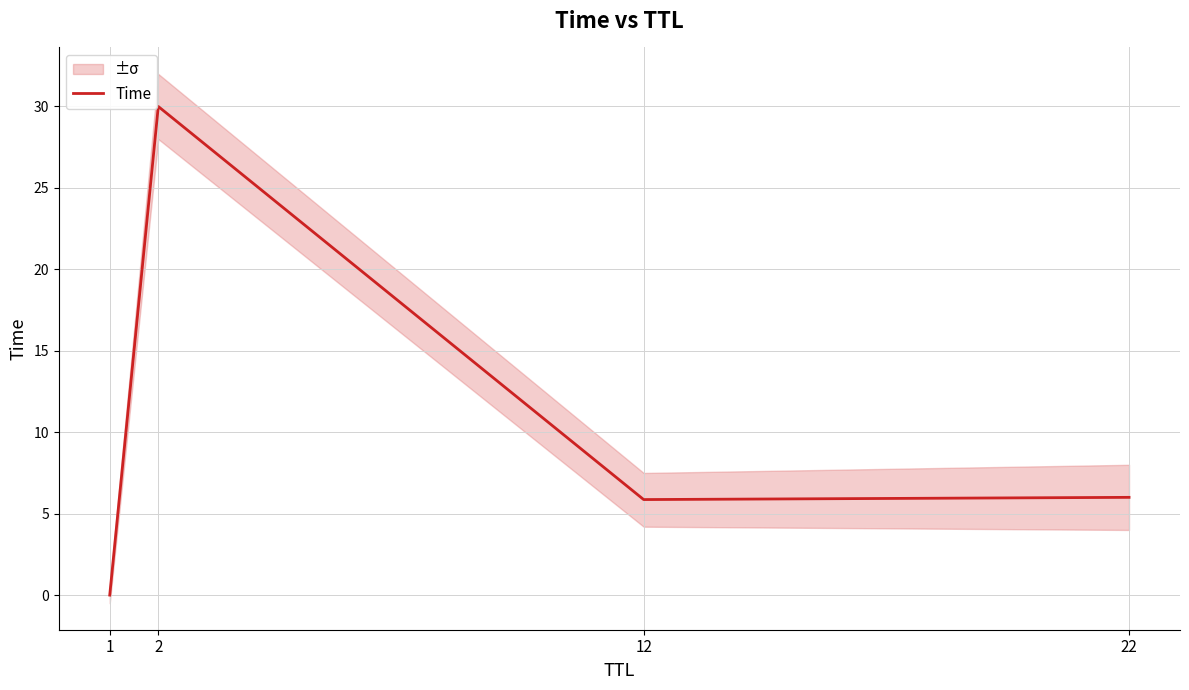

How many interior local valleys (lower than both neighbors) does the data have?

1